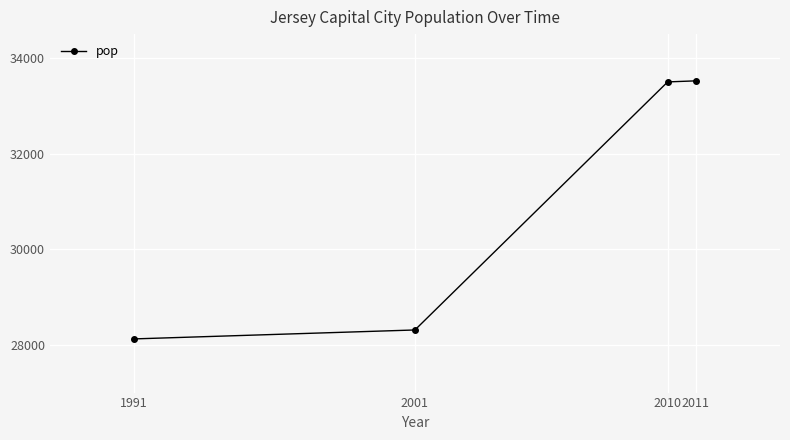

What is the difference between the values at 1991 and 2001?

187